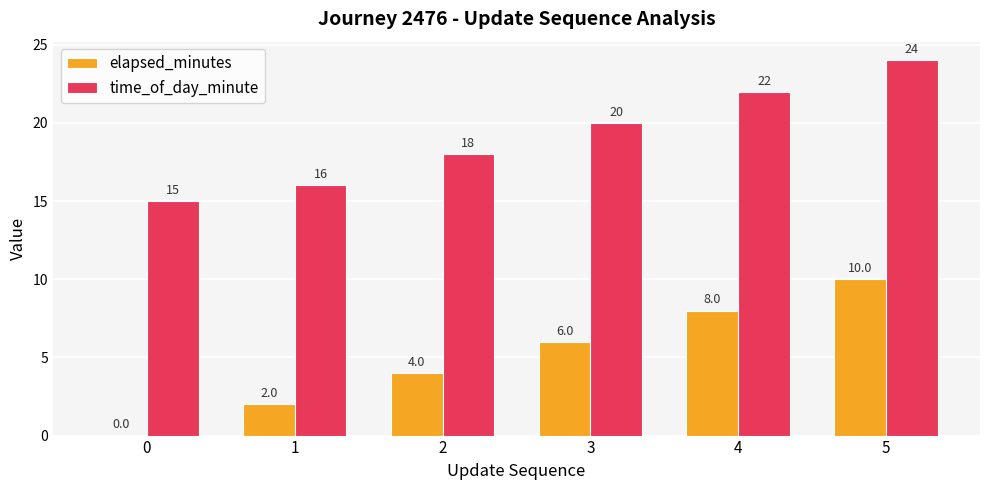

What is the maximum value shown in the chart?

24